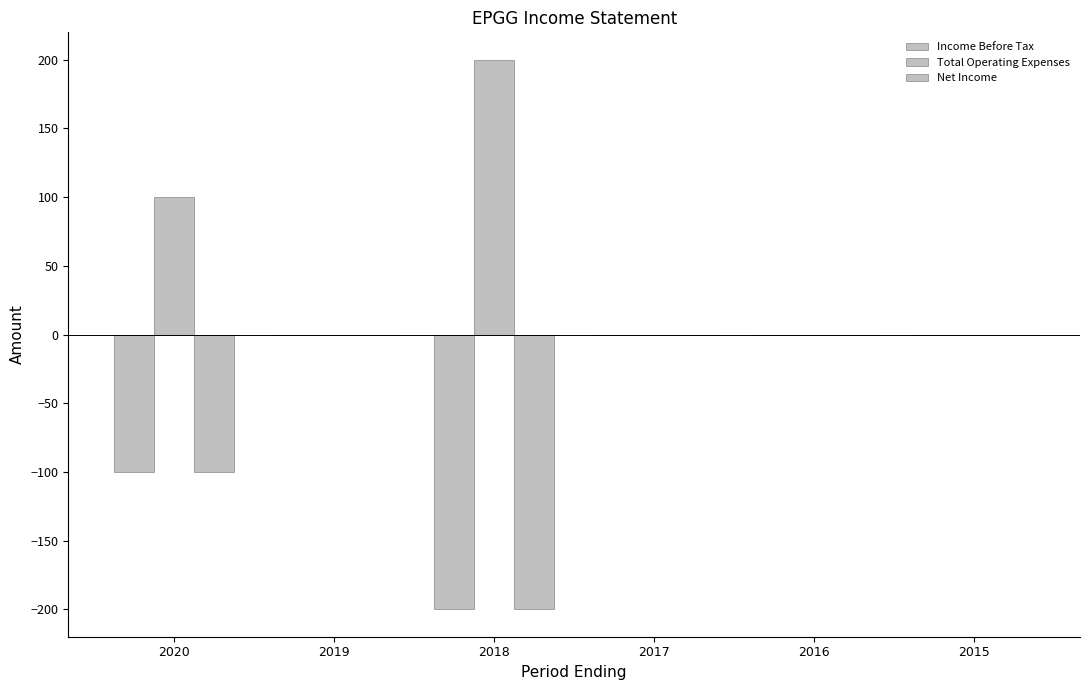

How many groups of bars are there?

6